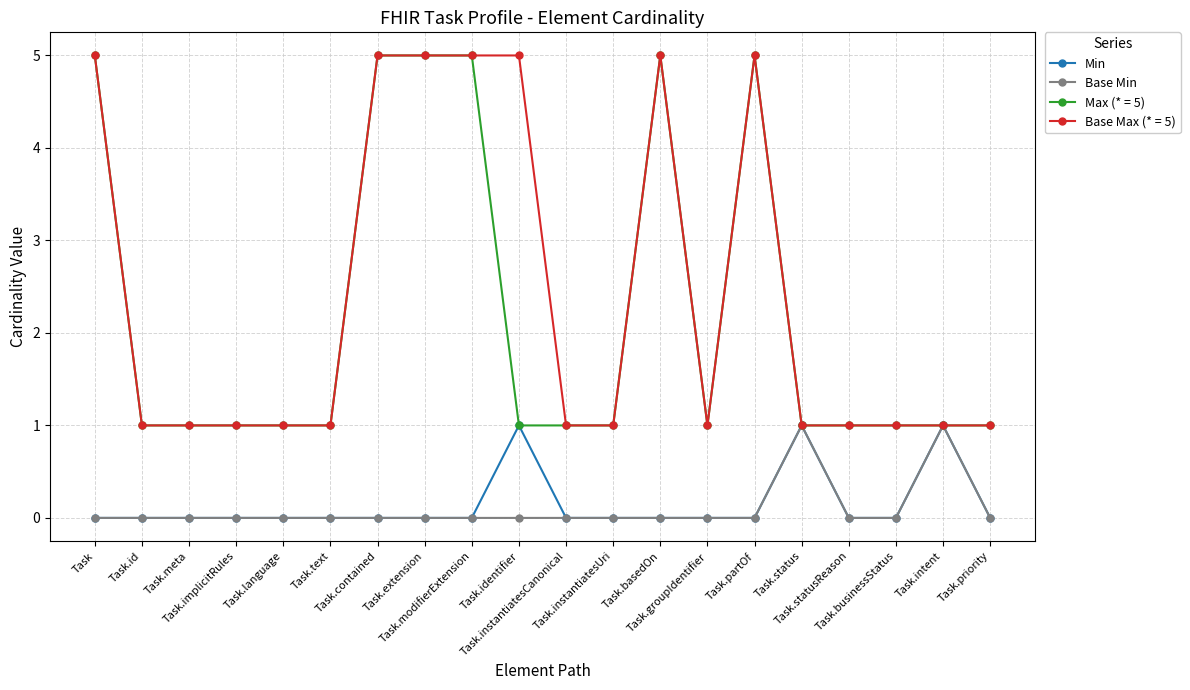

At how many categories does at least one series exceed 3?

7